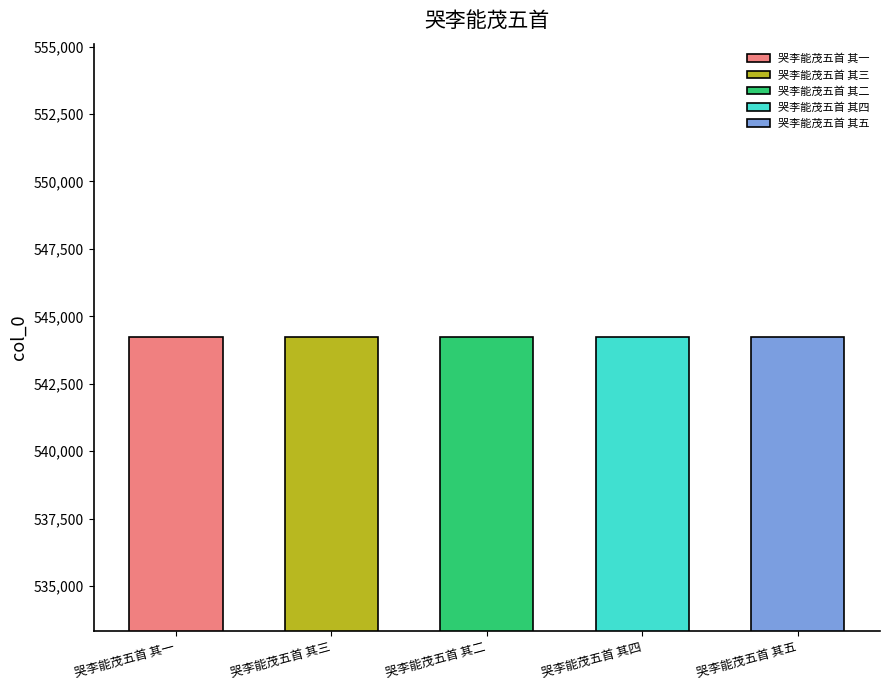

How many bars are there in total?

5